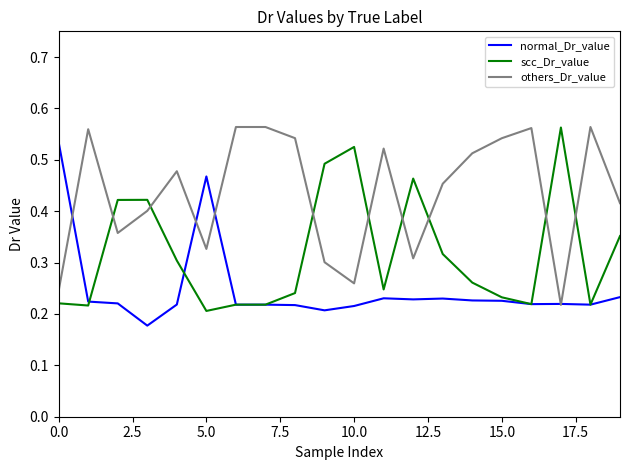

Which series ends up on top after the final intersection of scc_Dr_value and others_Dr_value?

others_Dr_value